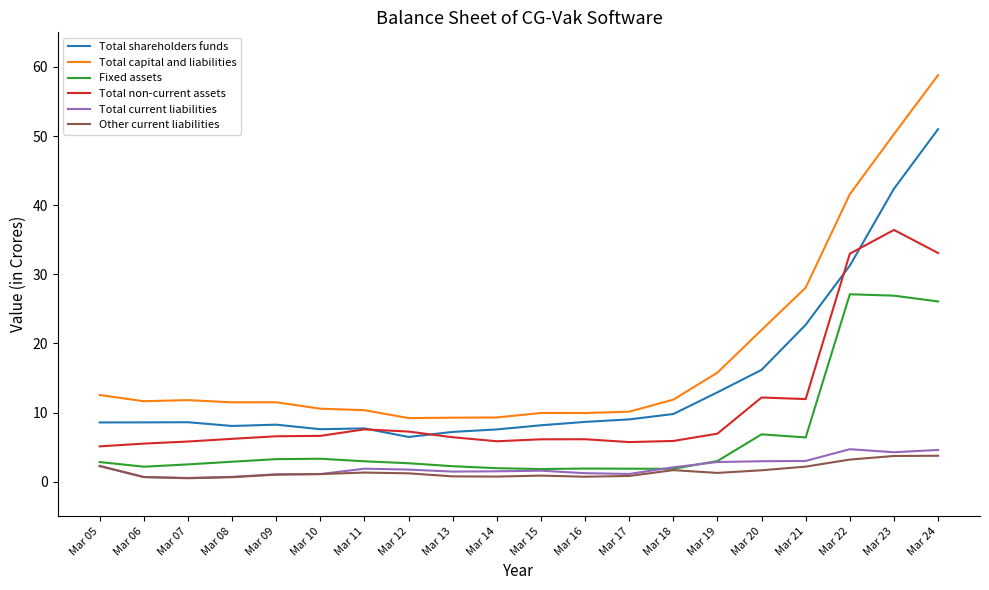

What value does the Total shareholders funds series have at Mar 13?

7.2